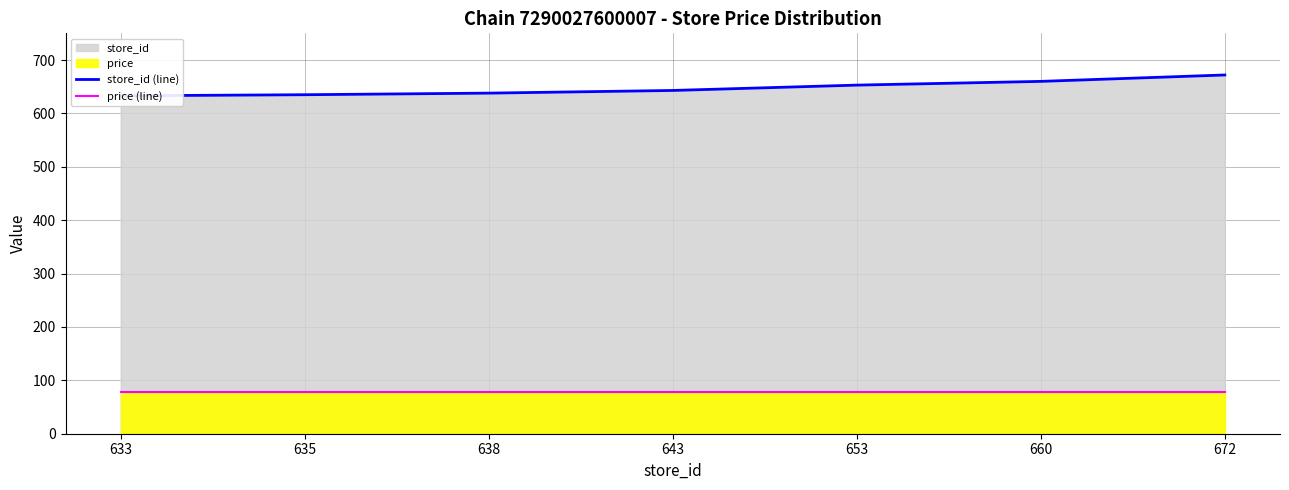

Reading right to left, list all the values displayed in this chart.

store_id (line): 672	660	653	643	638	635	633
price (line): 79	79	79	79	79	79	79